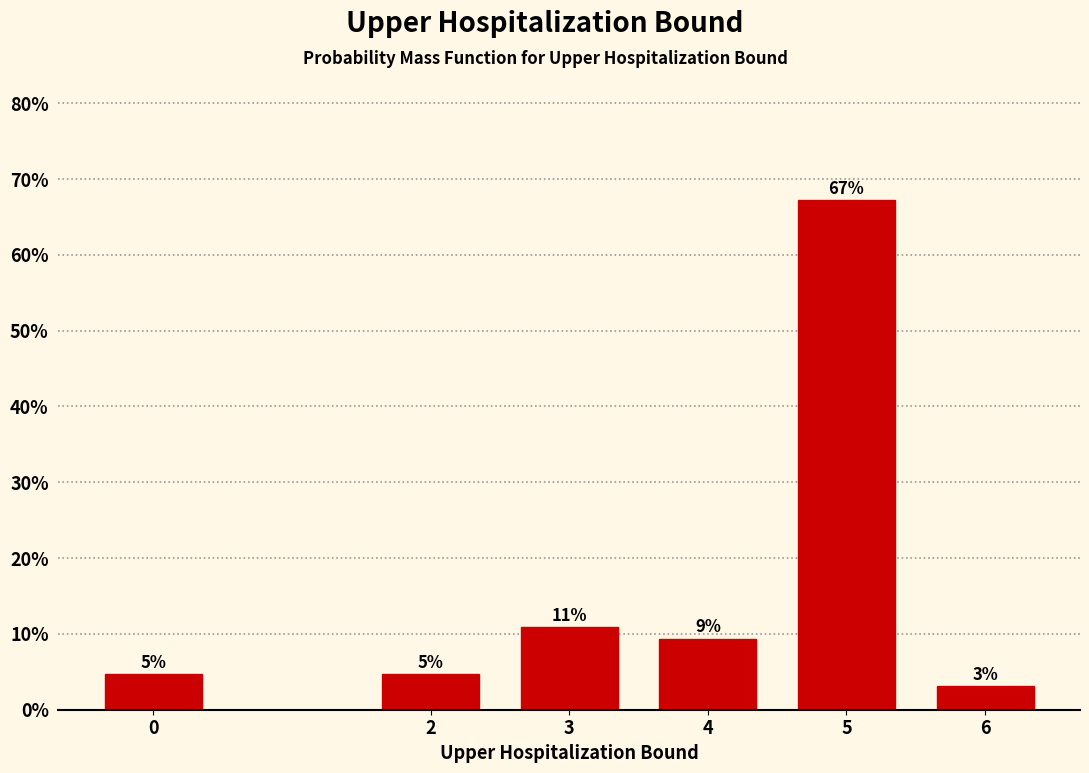

How many bars are there in total?

6